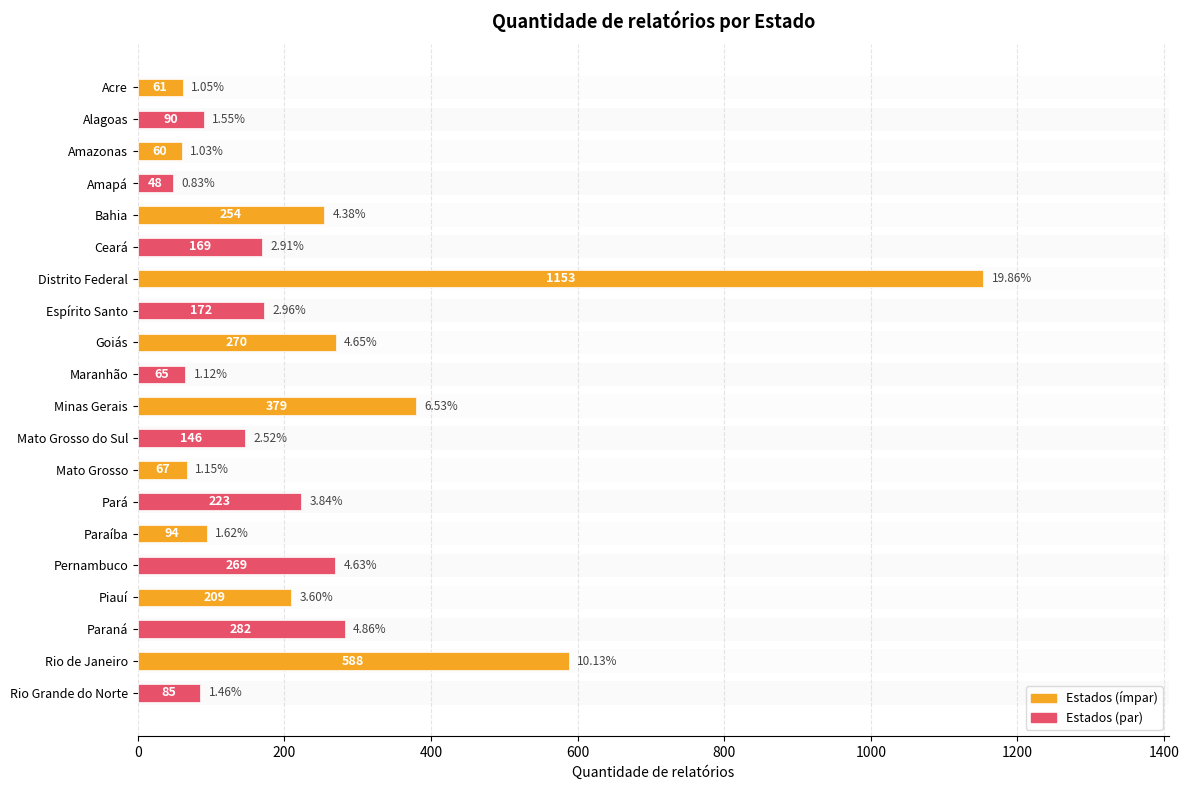

What is the sum of all values?

4684